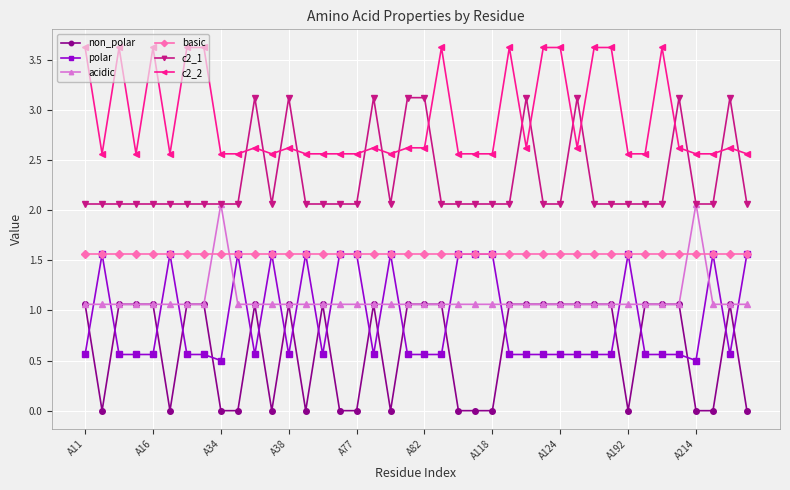

Which series has the largest total across all categories?

c2_2